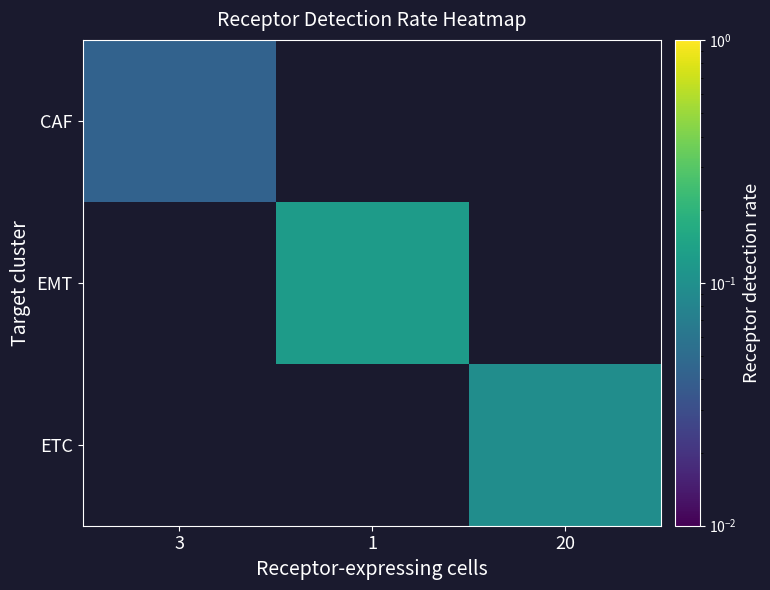

How many categories are shown in the chart?

3